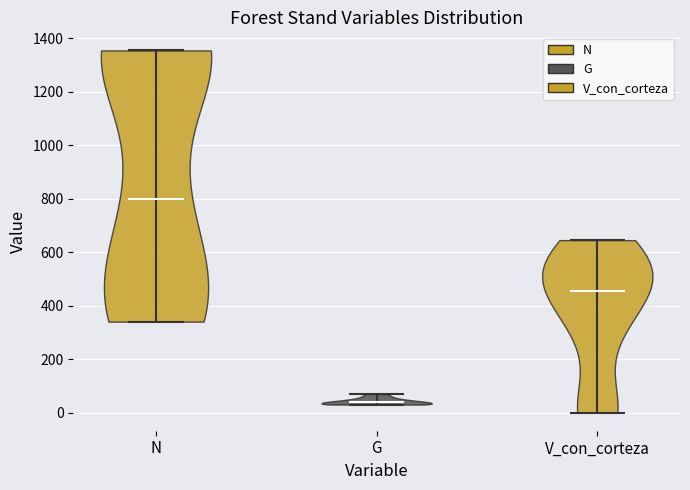

Reading left to right, read every violin against the y-axis: where its median line is, and the lowest and highest points it reaches. The values are not printed on the chart, so give them approximately, as read against the axis.

N: median line 800, lowest point 340, highest point 1360
G: median line 40, lowest point 40, highest point 60
V_con_corteza: median line 460, lowest point 0, highest point 640